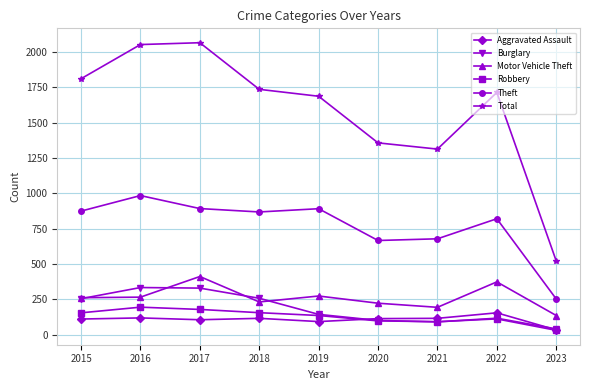

What is the value of the Theft point at the 1st from the left?

874